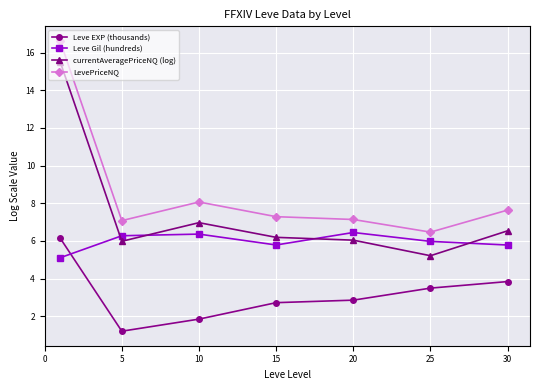

Which series has the largest range (max minus min)?

currentAveragePriceNQ (log)